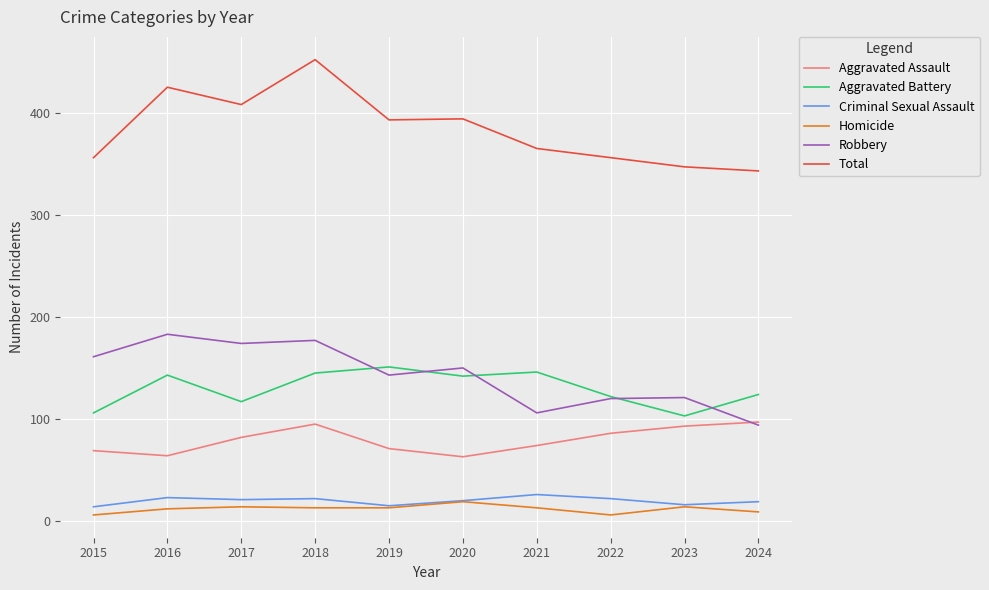

Rank the series by their maximum value, from lowest to highest.

Homicide, Criminal Sexual Assault, Aggravated Assault, Aggravated Battery, Robbery, Total